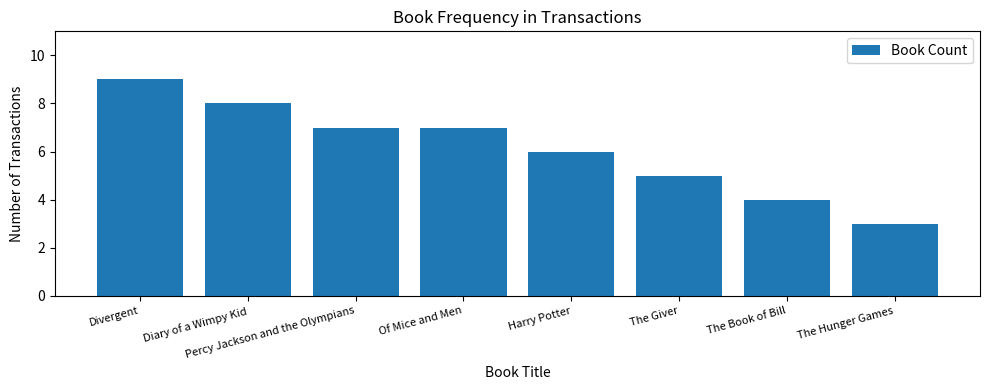

What is the difference between the maximum and minimum values?

6